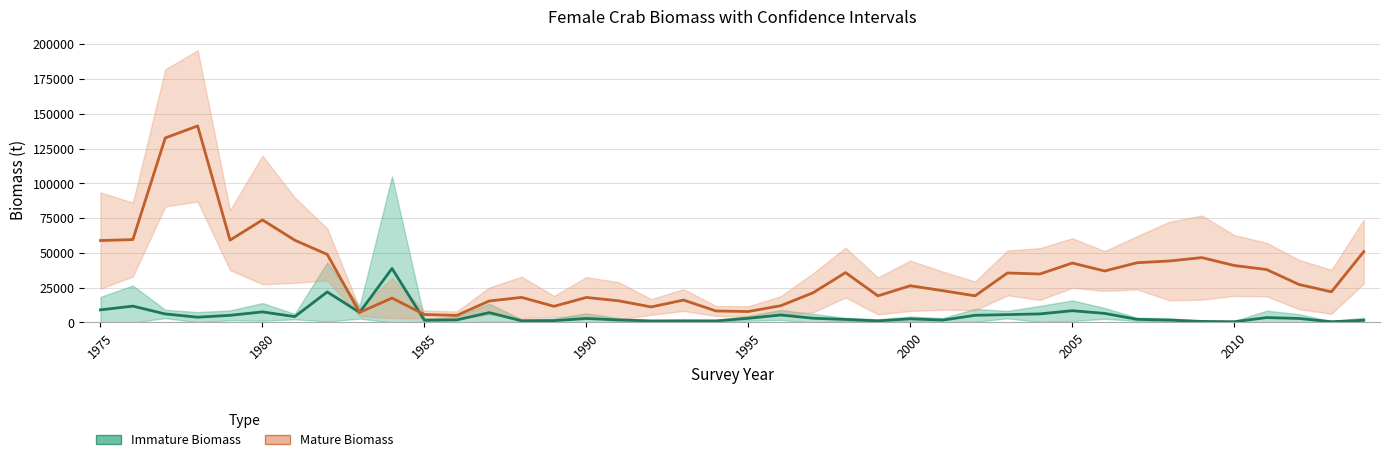

Is this an area chart (filled region under the line)?

No